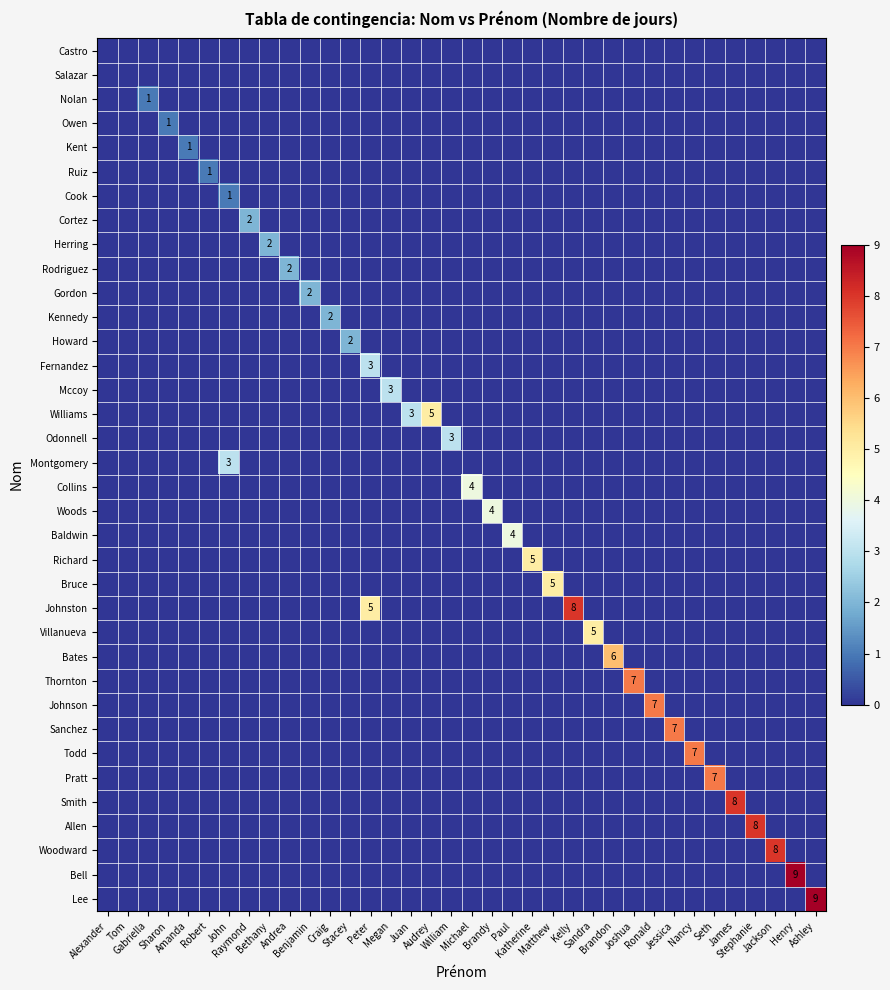

Count the number of categories in the chart.

36